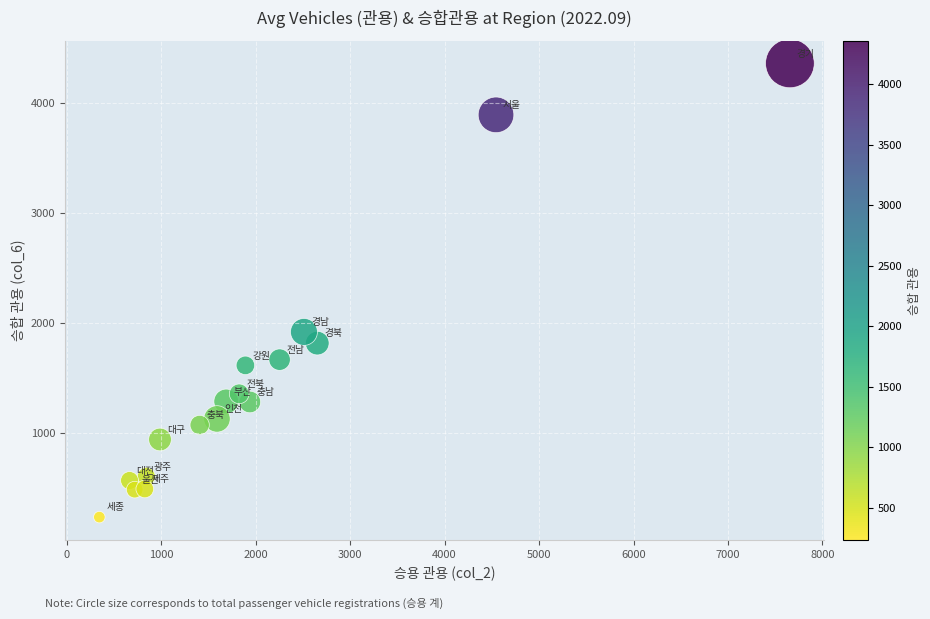

What is the range of Y values (max minus min)?

4126